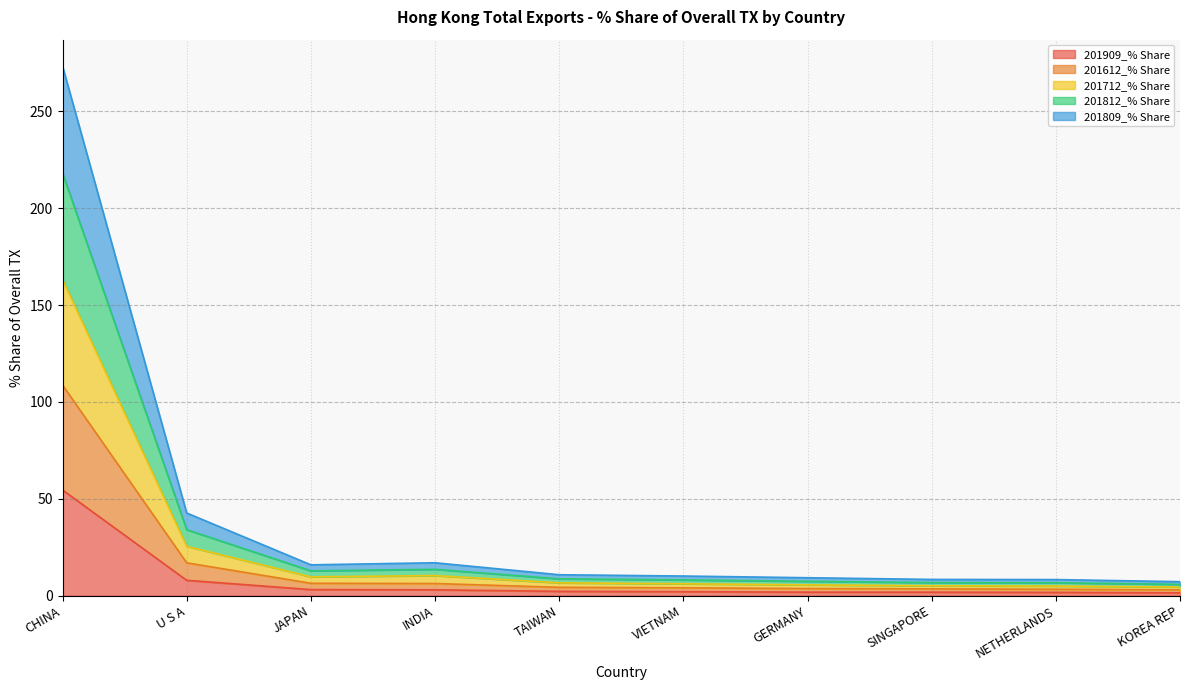

Which category has the highest value in the 201909_% Share series?

CHINA